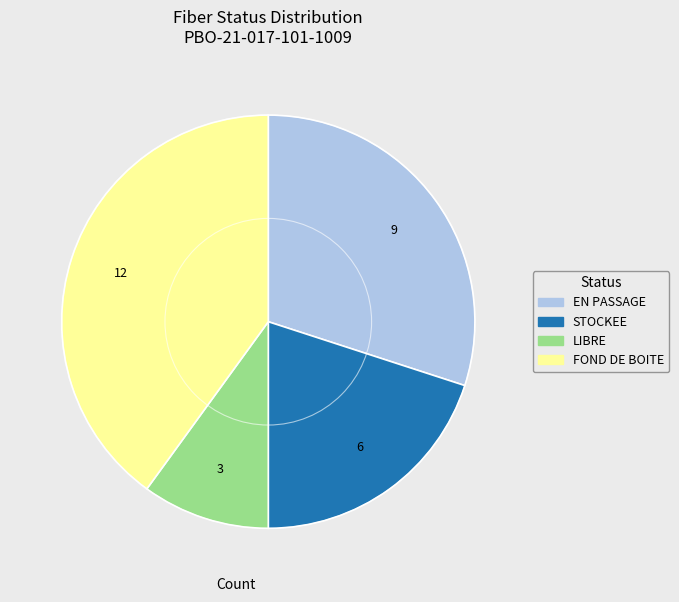

What is the ratio of the value at LIBRE to the value at EN PASSAGE?

0.3